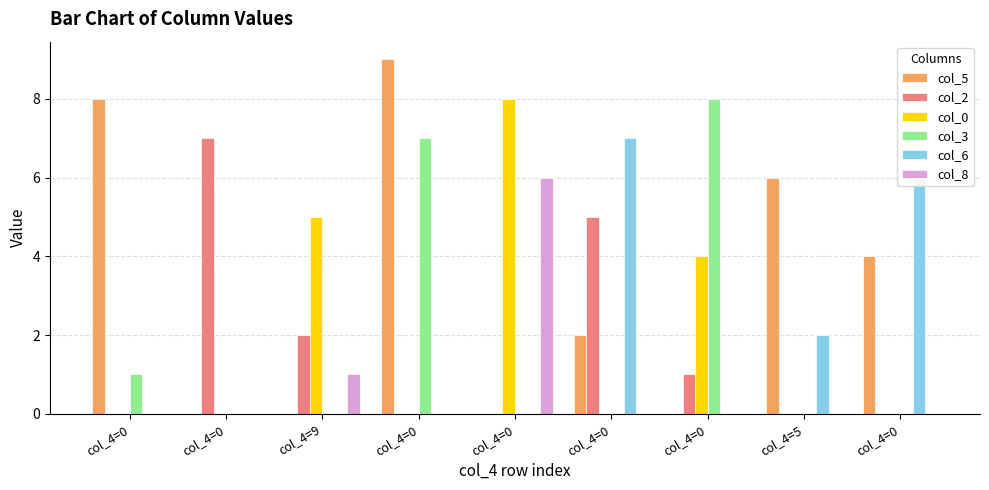

What is the difference between the maximum and second lowest values in the col_0 series?

8